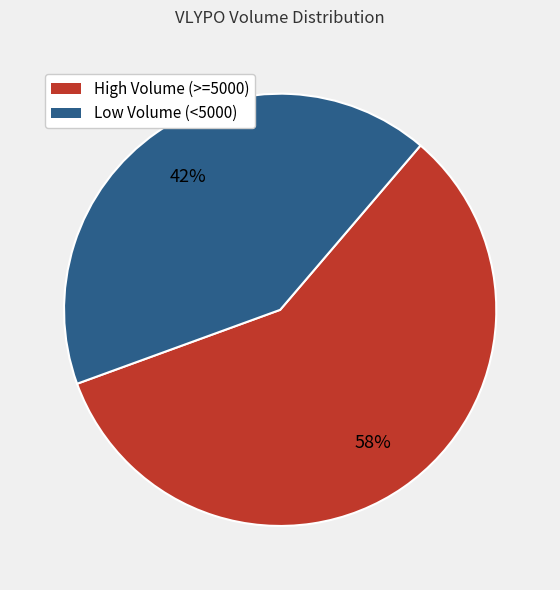

To the nearest percent, what is the difference between the largest and smallest slice percentages?

16%